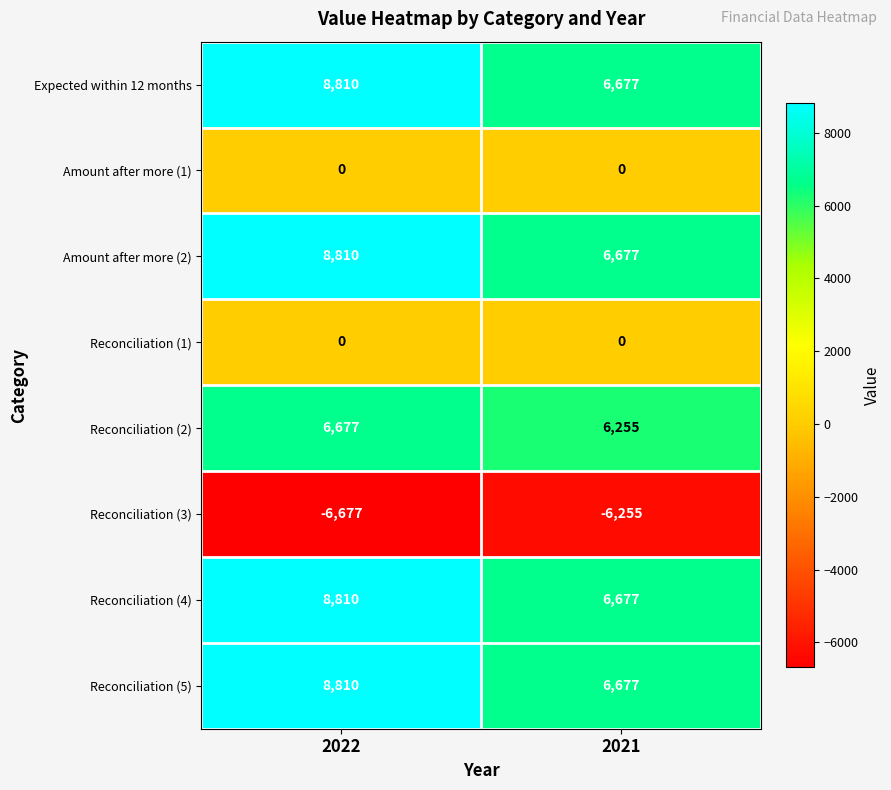

At which category is the sum across all series the highest?

2022